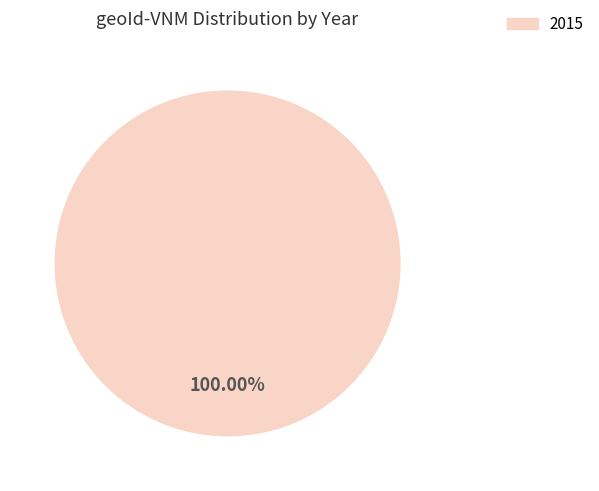

How many slices are in this pie chart?

1